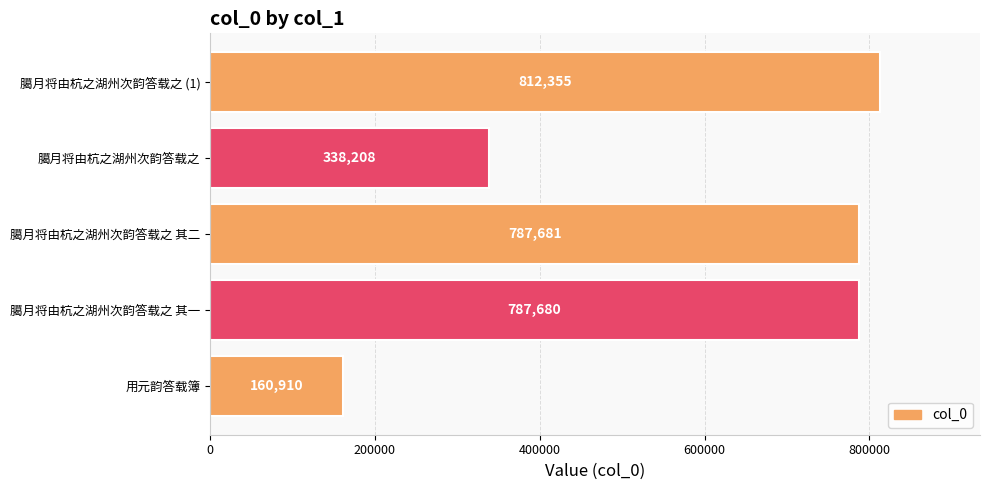

List the labels in order of value, largest first.

臈月将由杭之湖州次韵答载之 (1), 臈月将由杭之湖州次韵答载之 其二, 臈月将由杭之湖州次韵答载之 其一, 臈月将由杭之湖州次韵答载之, 用元韵答载簿